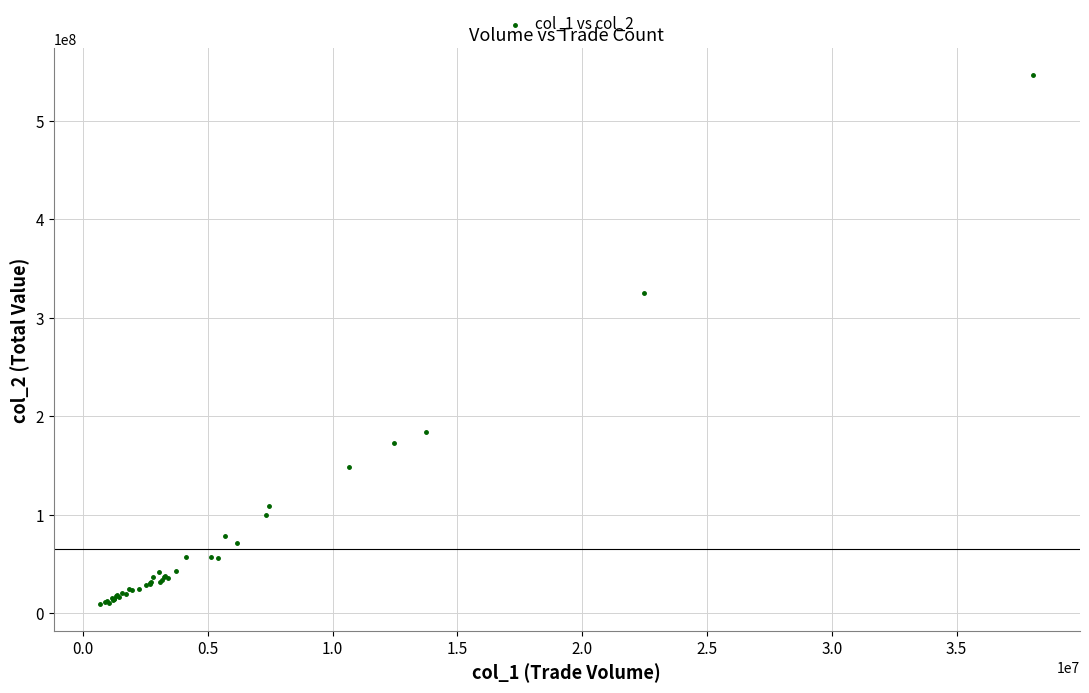

What Y value in the scatter plot is closest to 277818682?

324771909